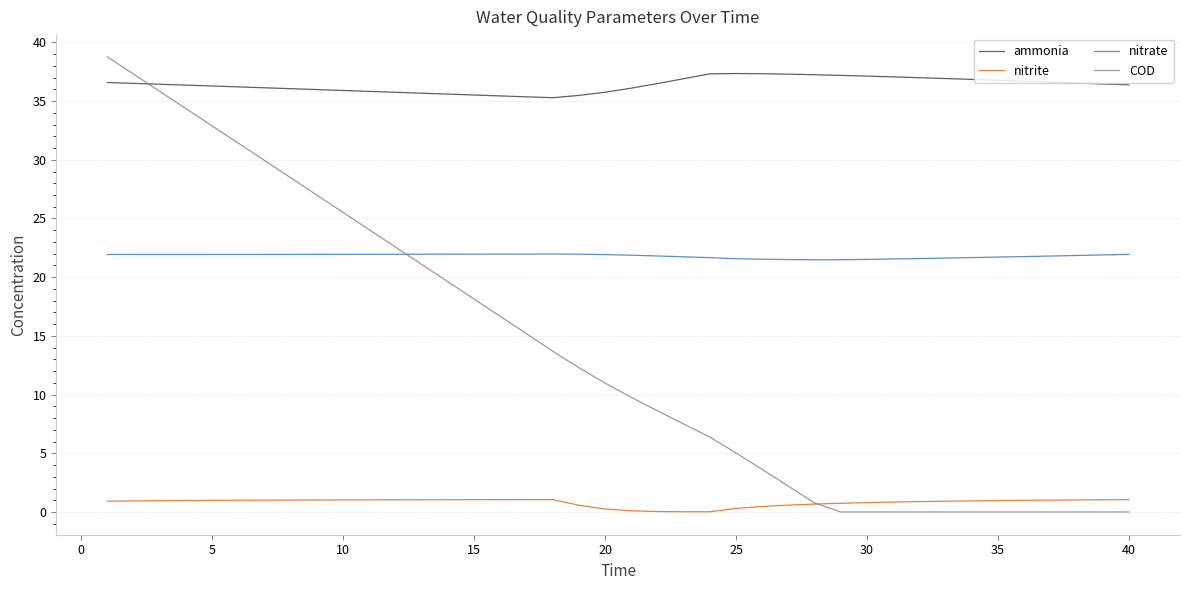

What is the highest value of the nitrite series?

1.1